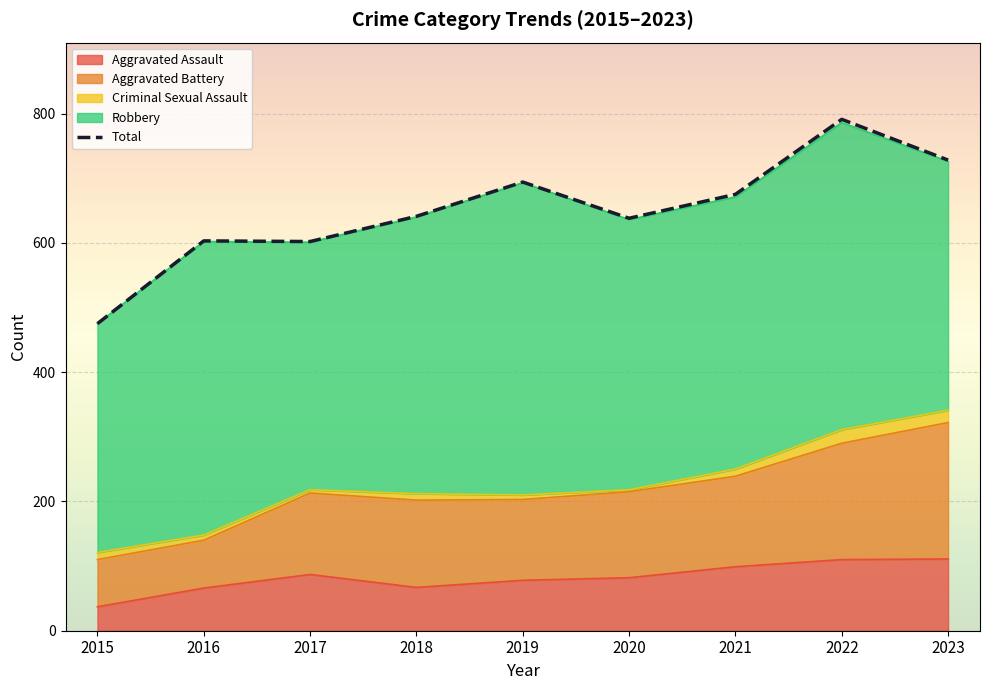

Where is the data nearest to the value 633?

2020